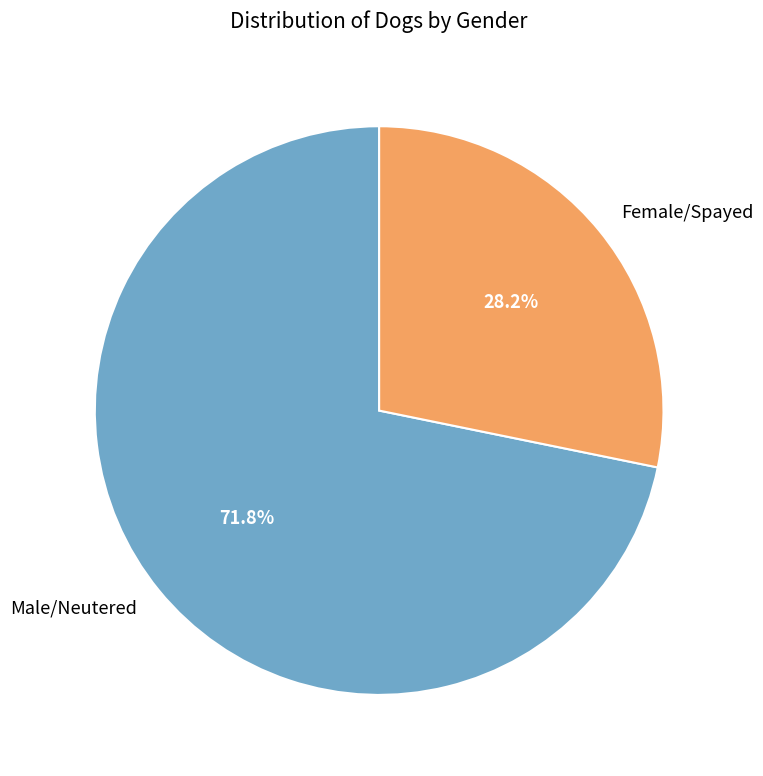

Rank the categories by value from highest to lowest.

Male/Neutered, Female/Spayed